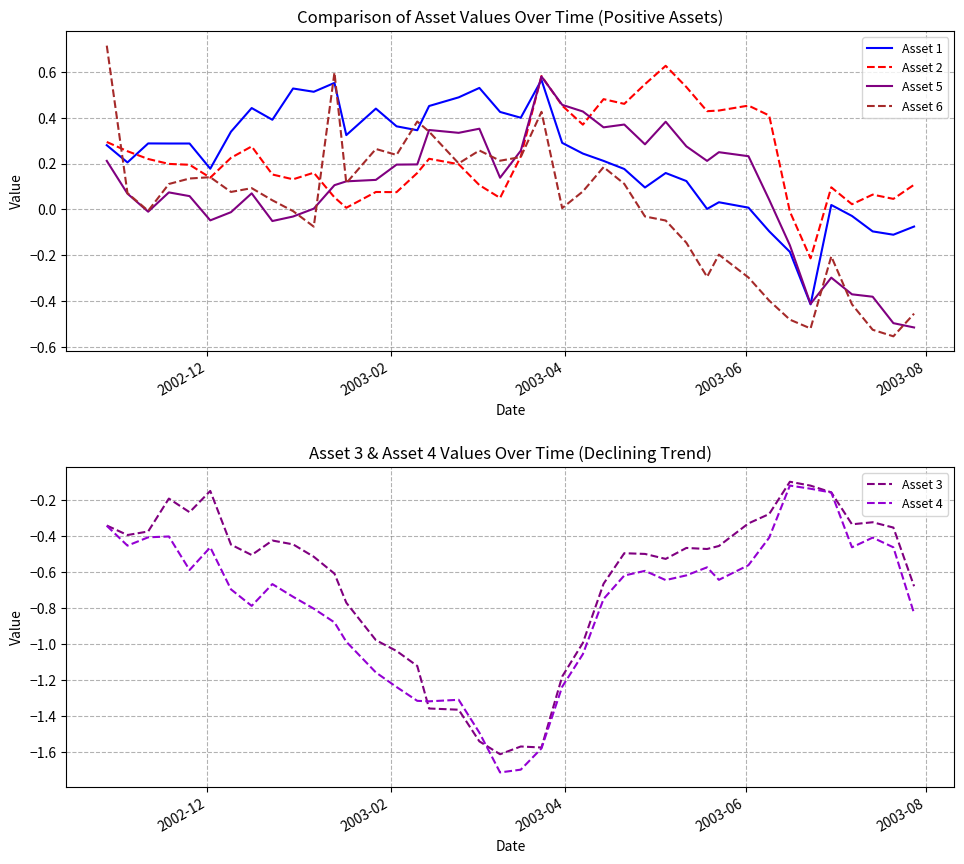

Which series has the widest spread of values?

Asset 4